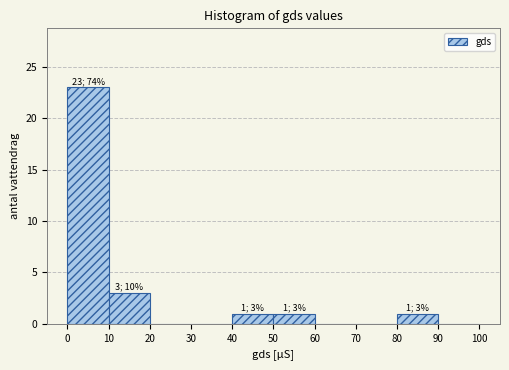

Over which range of the x-axis is the bar tallest?

0 to 10